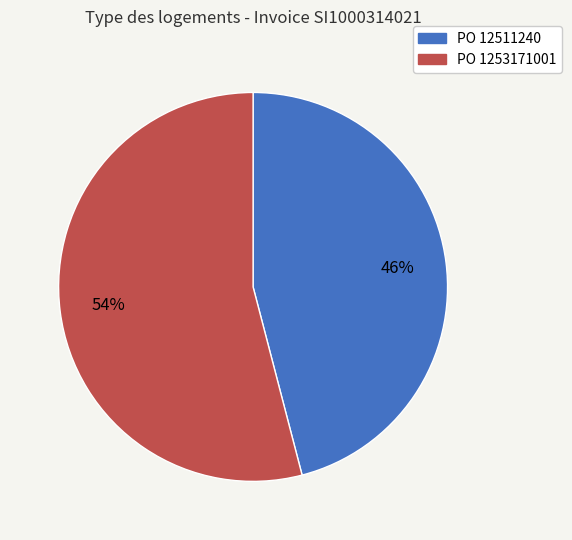

To the nearest percent, what is the difference between the largest and smallest slice percentages?

8%